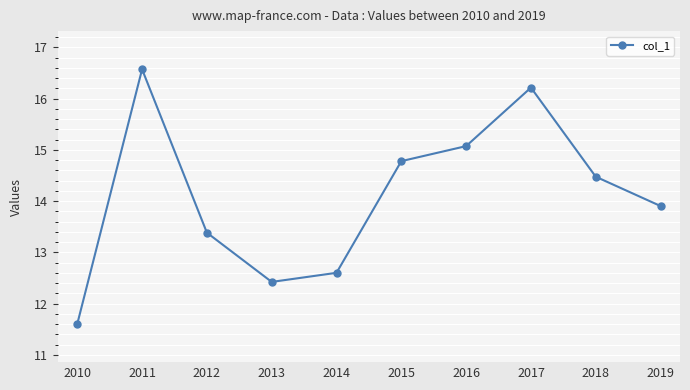

Where is the first local maximum?

2011